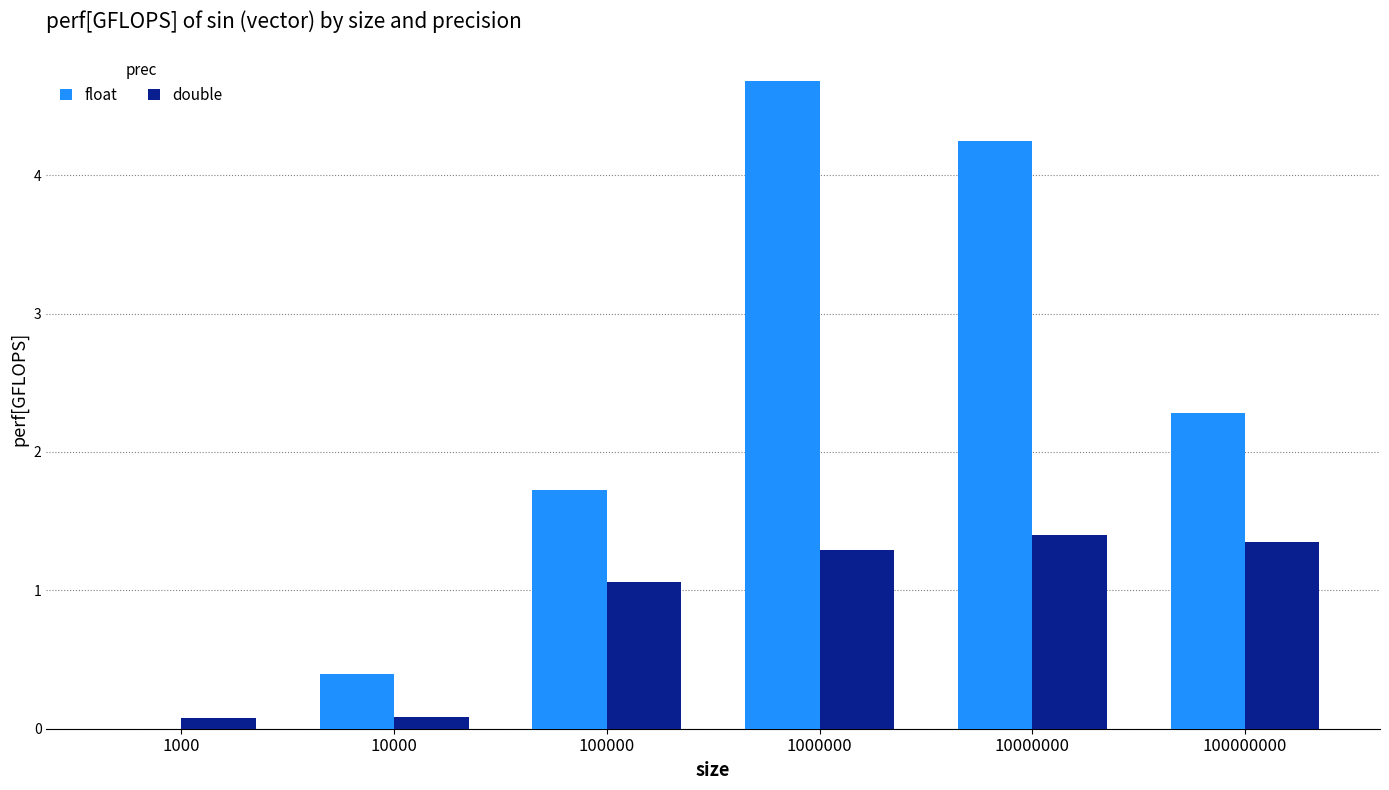

The value of float at 100000 is 0.7. True or false?

False